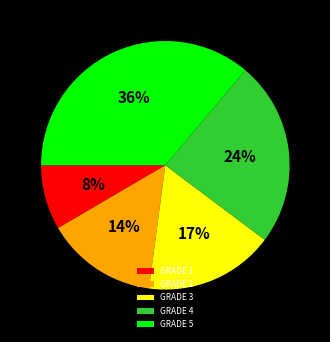

The GRADE 5 slice represents 36% of the pie. True or false?

True